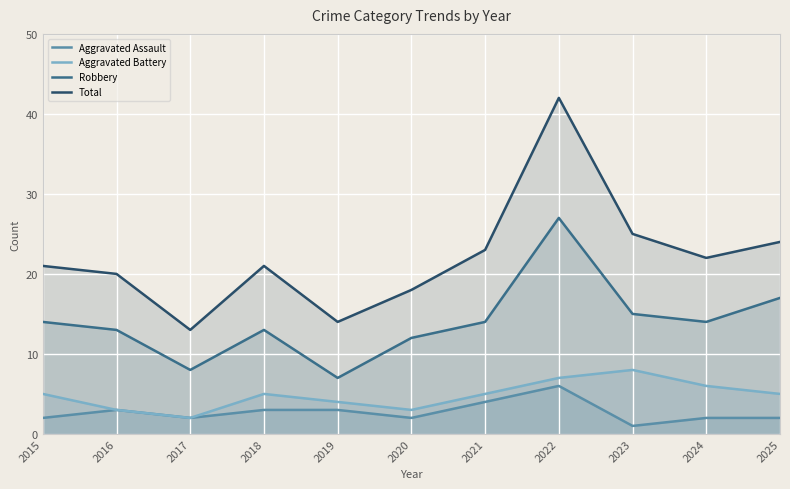

What is the sum of the Aggravated Assault values at 2019 and 2023?

4